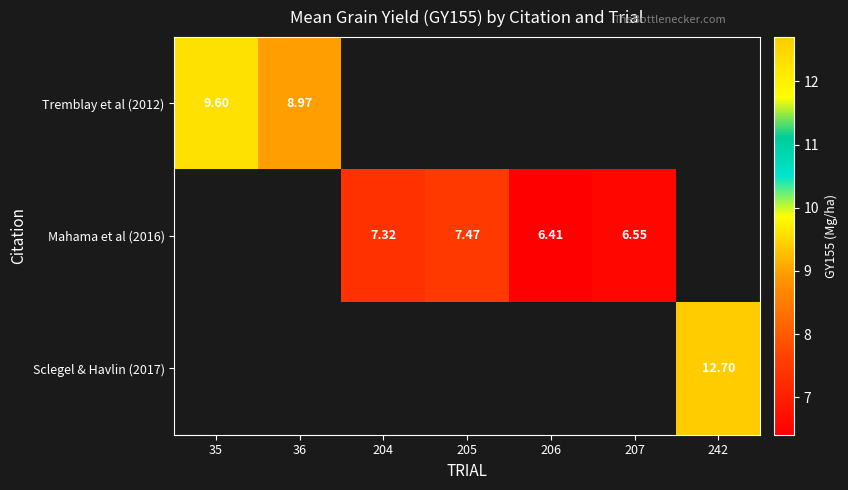

Is it true that Mahama et al (2016) equals 6.5 at 207?

True